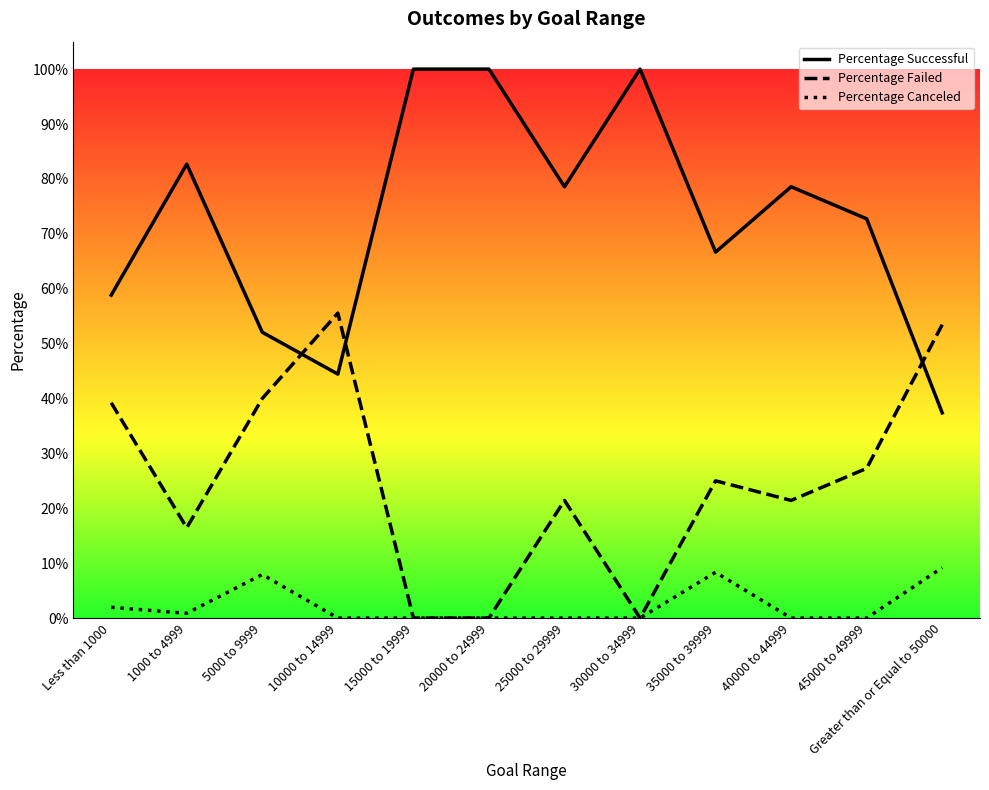

What is the value of the Percentage Successful point at the 10th from the left?

0.8